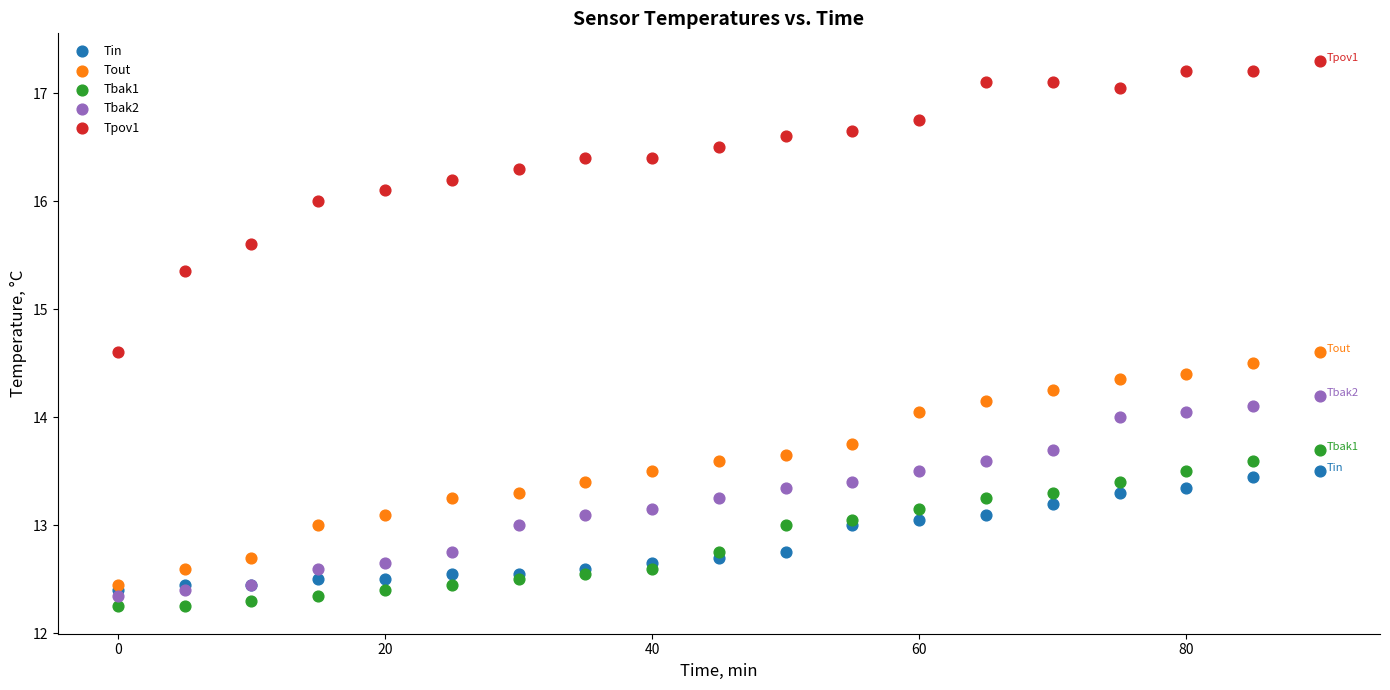

What are all the series names shown in the legend?

Tin, Tout, Tbak1, Tbak2, Tpov1